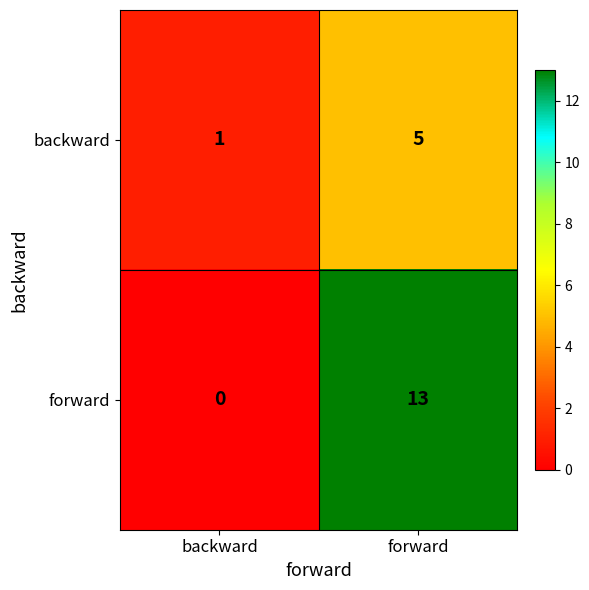

Reading left to right, extract all data points from this chart.

backward: 1	5
forward: 0	13